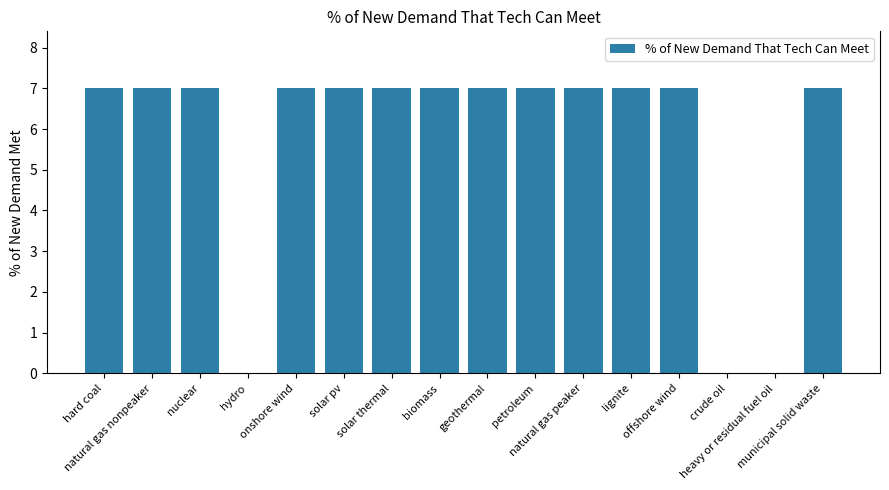

What is the sum of the values at municipal solid waste and offshore wind?

14